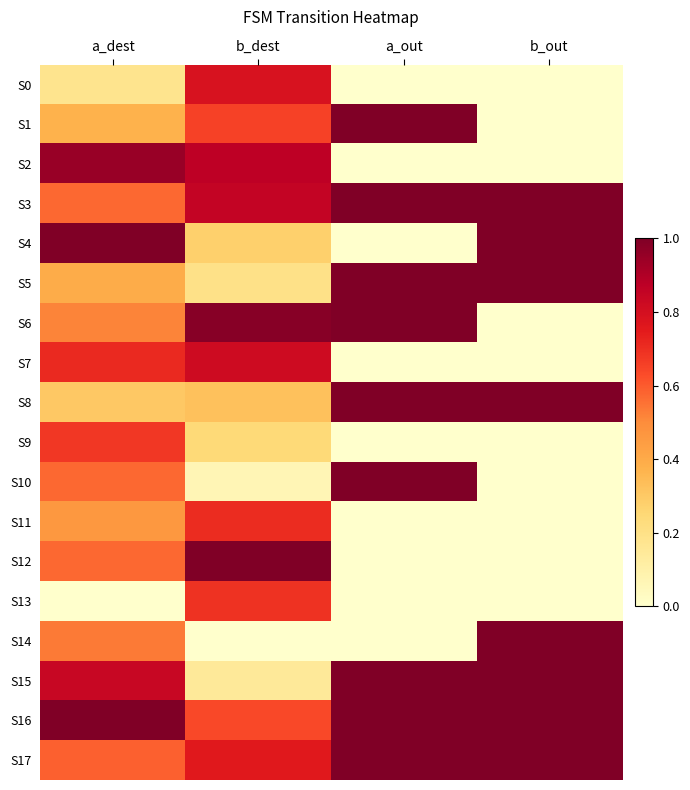

At how many categories does at least one series exceed 0?

4